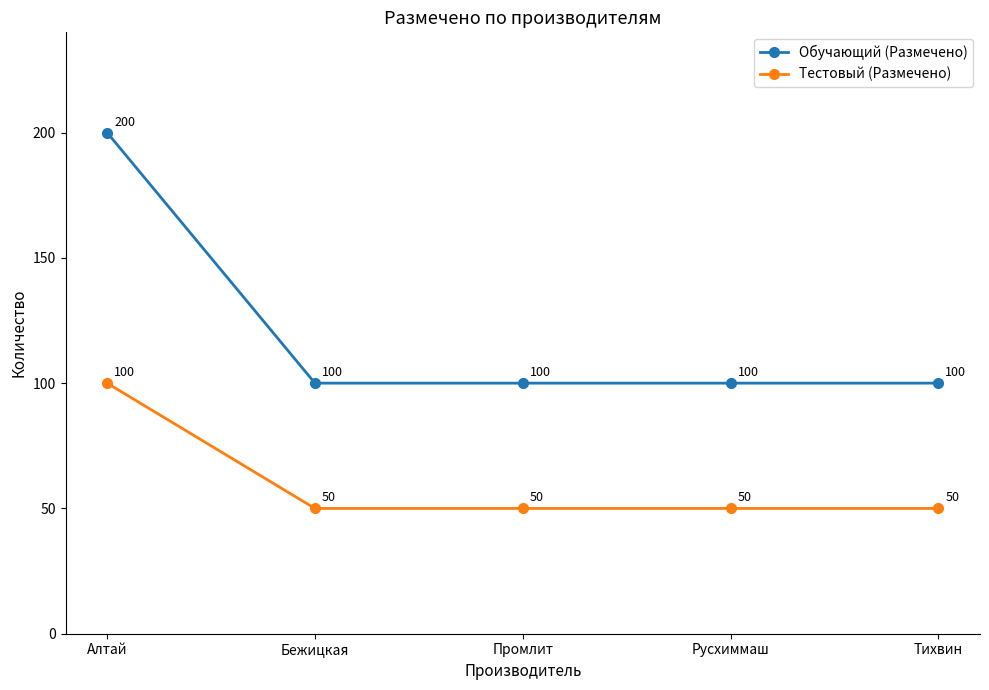

The Обучающий (Размечено) series shows 20 at Бежицкая. True or false?

False